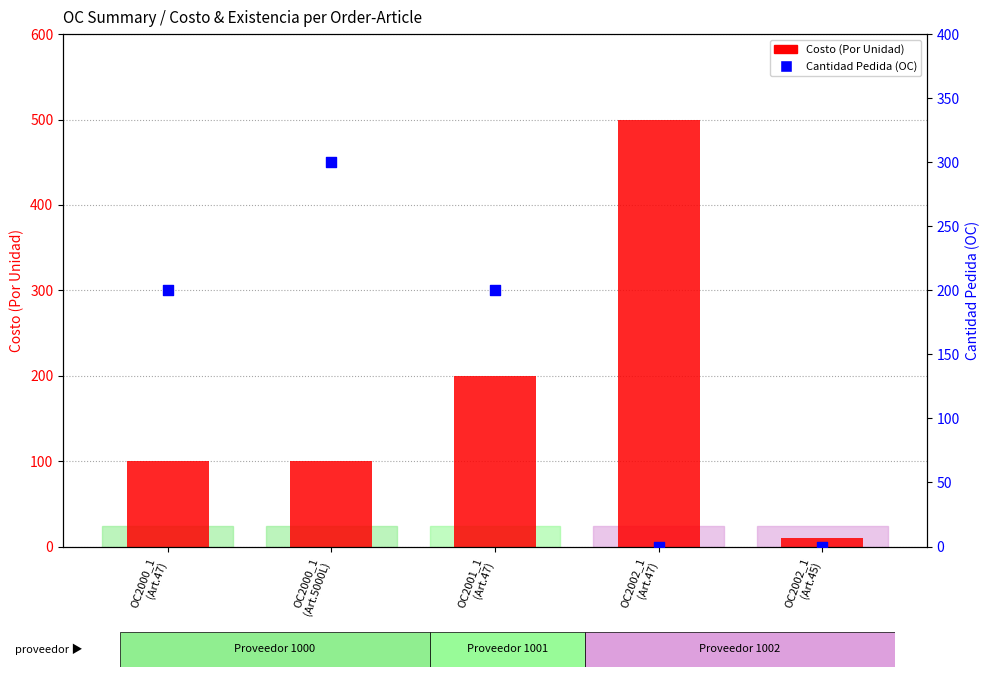

What are all the series names shown in the legend?

Costo (Por Unidad), Cantidad Pedida (OC)